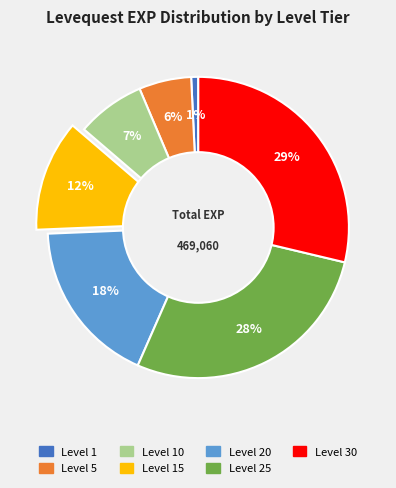

To the nearest percent, what is the average slice percentage?

14%